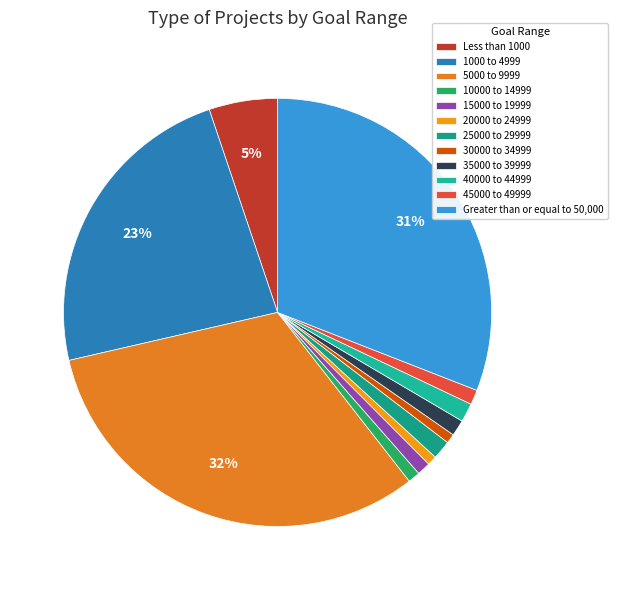

What is the change in value from 25000 to 29999 to 30000 to 34999?

-7